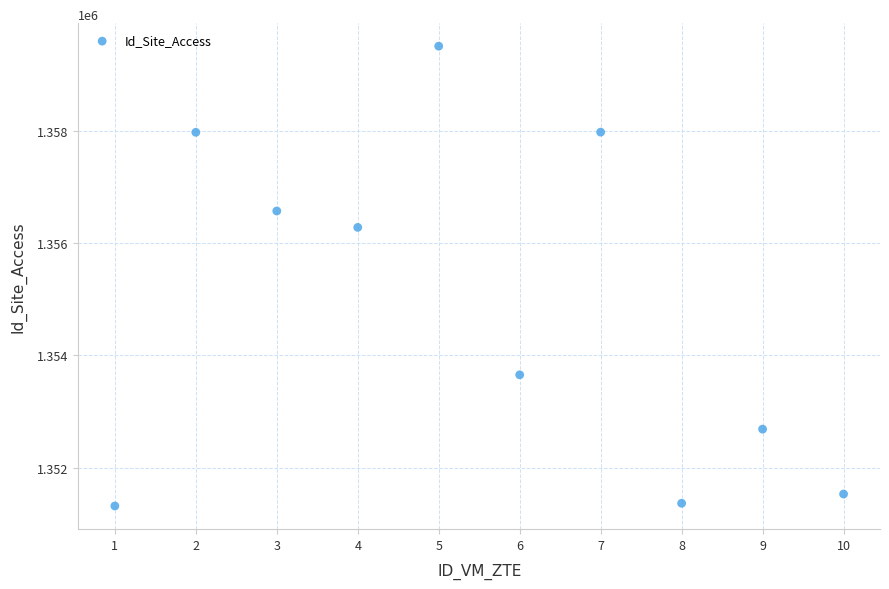

What is the range of X values (max minus min)?

9